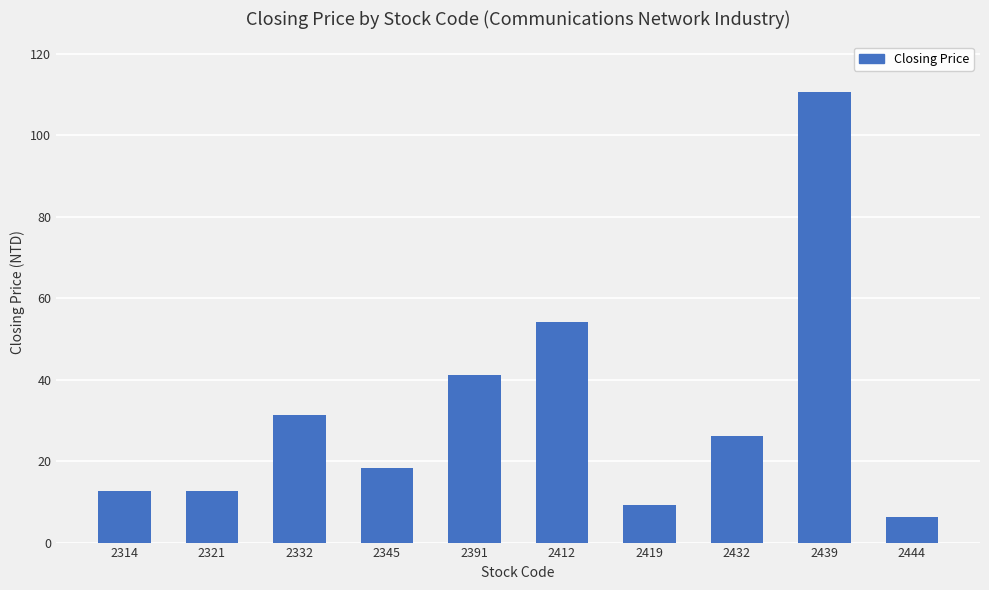

Between 2412 and 2439, which is larger?

2439